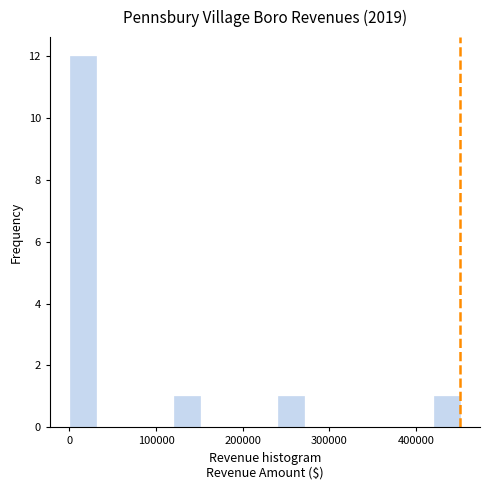

Read against the x-axis, roughly where is the centre of the tallest bar?

20000